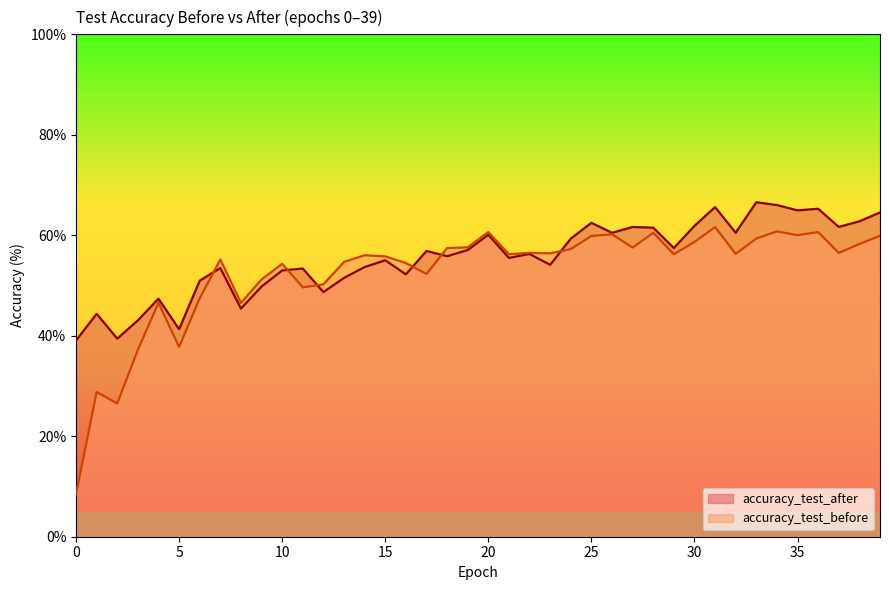

How many data points in accuracy_test_after are less than 56?

20